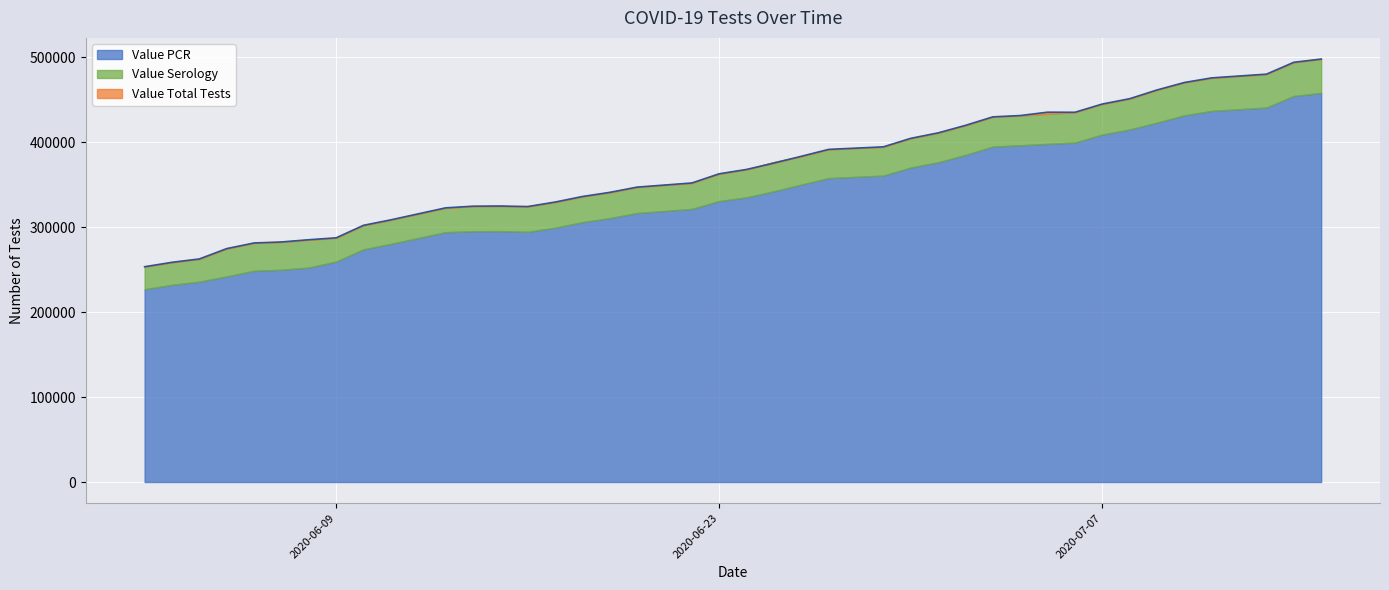

Reading left to right, extract all data points from this chart.

Value PCR: 227056	232199	235925	242174	248806	249980	252593	259649	274107	280467	294265	295335	295530	294700	299520	306029	310870	316784	321642	330889	335276	342447	350296	357928	360929	370400	376534	385223	395052	396592	398260	399715	409217	415204	423259	431910	437088	441056	454682	458247
Value Serology: 26529	26568	26789	32745	32753	32754	32765	27948	28240	28319	28635	29534	29535	29733	30190	30238	30270	30547	30573	32138	32876	34447	33340	33837	33844	34381	34683	34835	35019	35019	35324	35756	35979	36247	38497	38638	38895	39316	39661	39932
Value Total Tests: 253585	258767	262714	274919	281559	282734	285358	287597	302347	308786	322900	324869	325065	324433	329710	336267	341140	347331	352215	363027	368152	375636	383636	391765	394773	404781	411217	420058	430071	431611	435584	435471	445196	451451	461756	470548	475983	480372	494343	498179